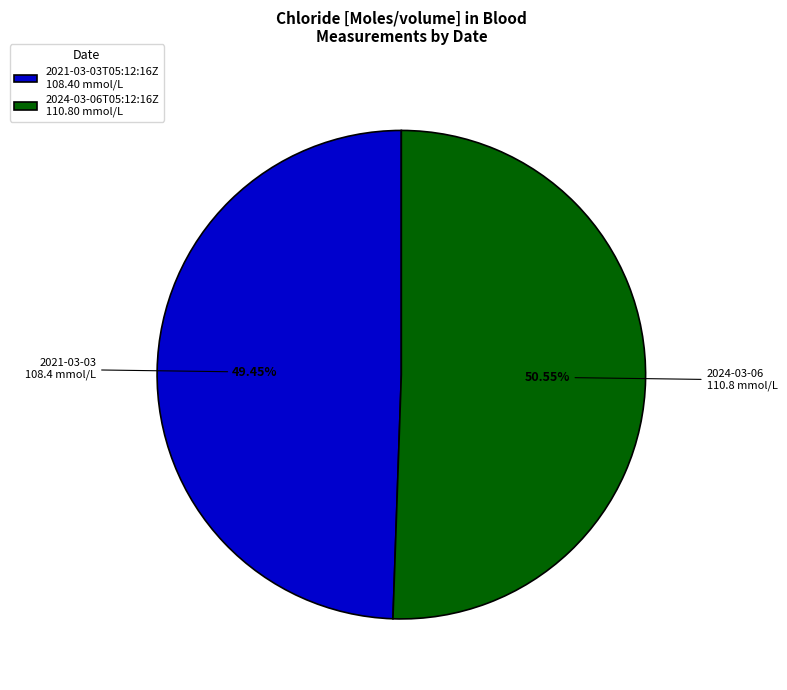

What percentage is the 2021-03-03T05:12:16Z slice, to the nearest percent?

49%